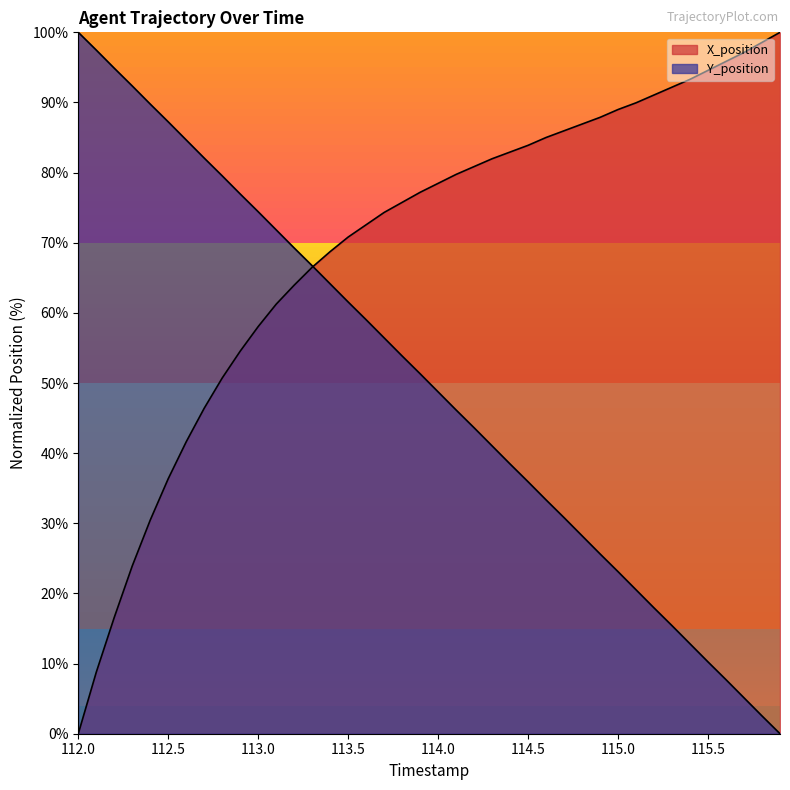

What is the sum of the Y_position values at 115.0 and 115.7?

28.2